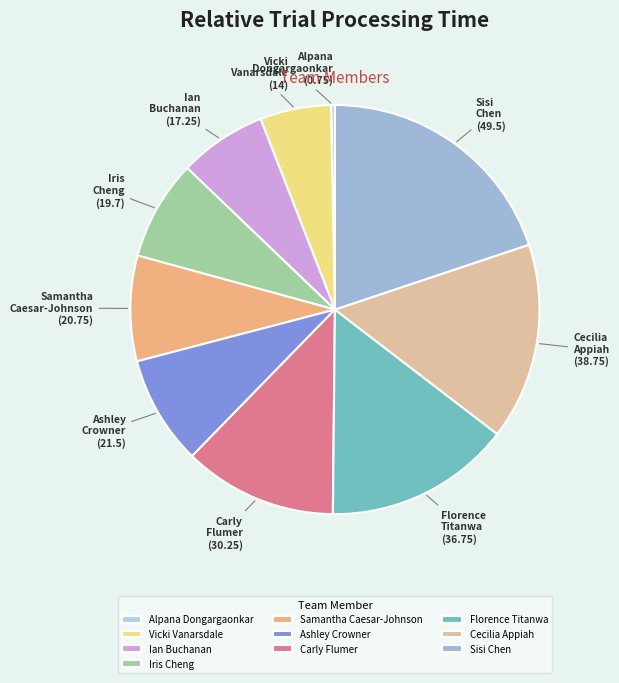

Combined, do Alpana Dongargaonkar and Ian Buchanan account for over 50%?

No